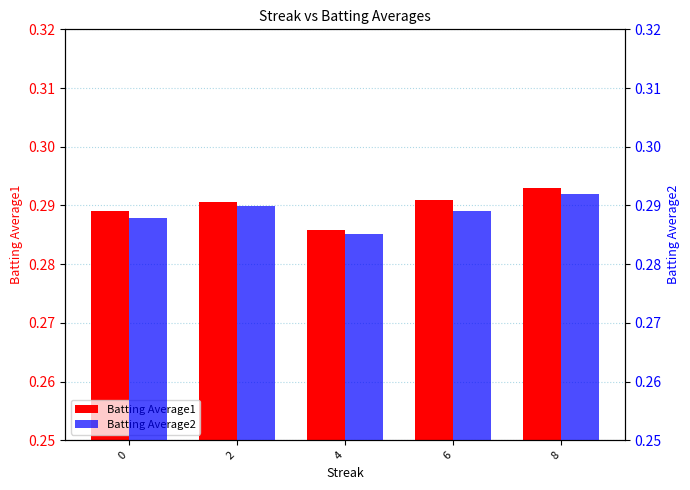

Where is Batting Average2 nearest to the value 0?

4